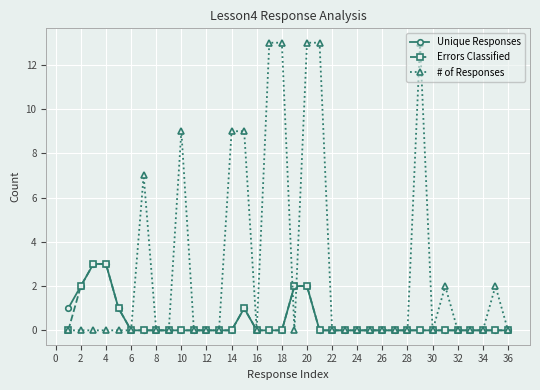

What is the average value of the # of Responses series?

3